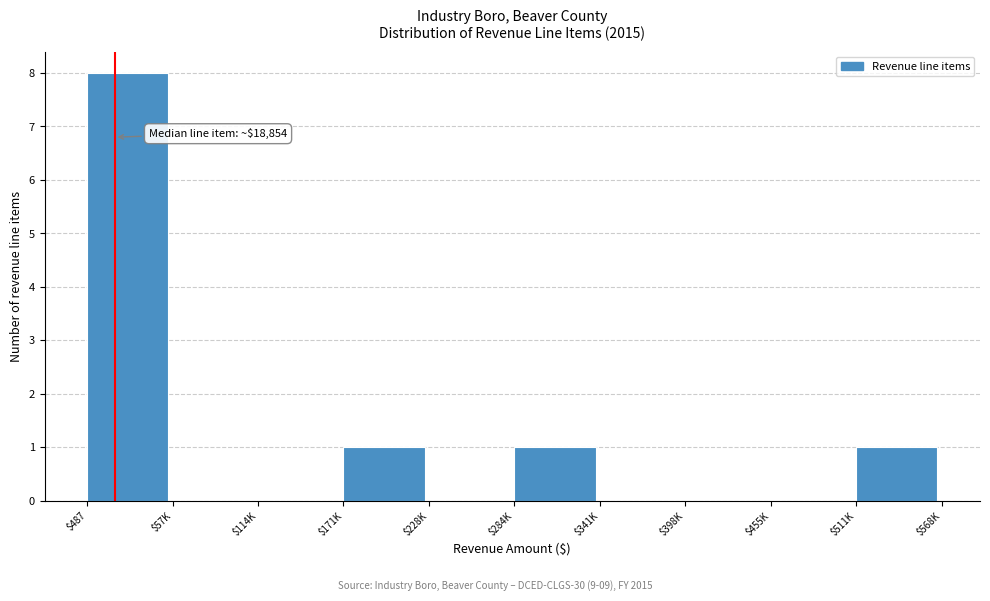

The chart shows a value of 0 at $341K. True or false?

True